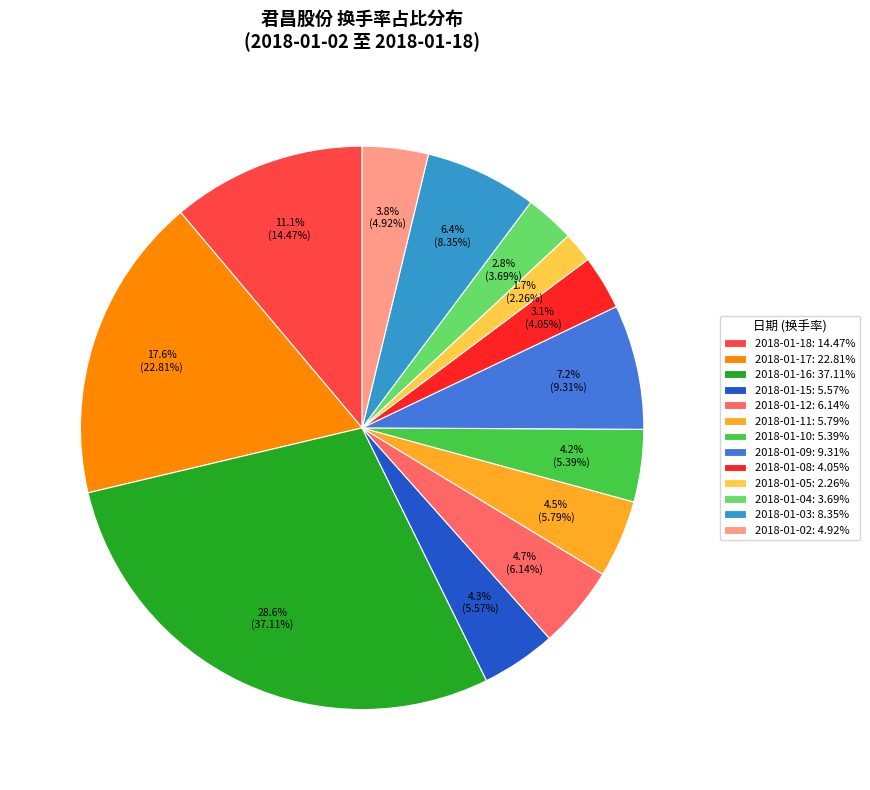

Is the sum of 2018-01-15: 5.57% and 2018-01-08: 4.05% greater than half?

No